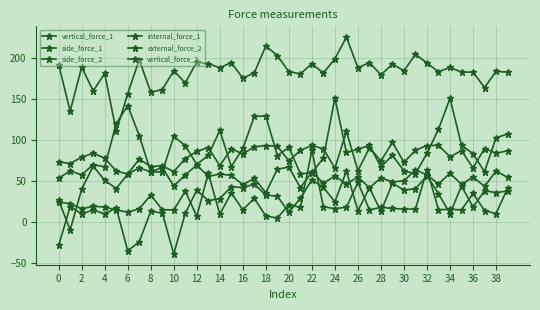

How many categories are shown in the chart?

40